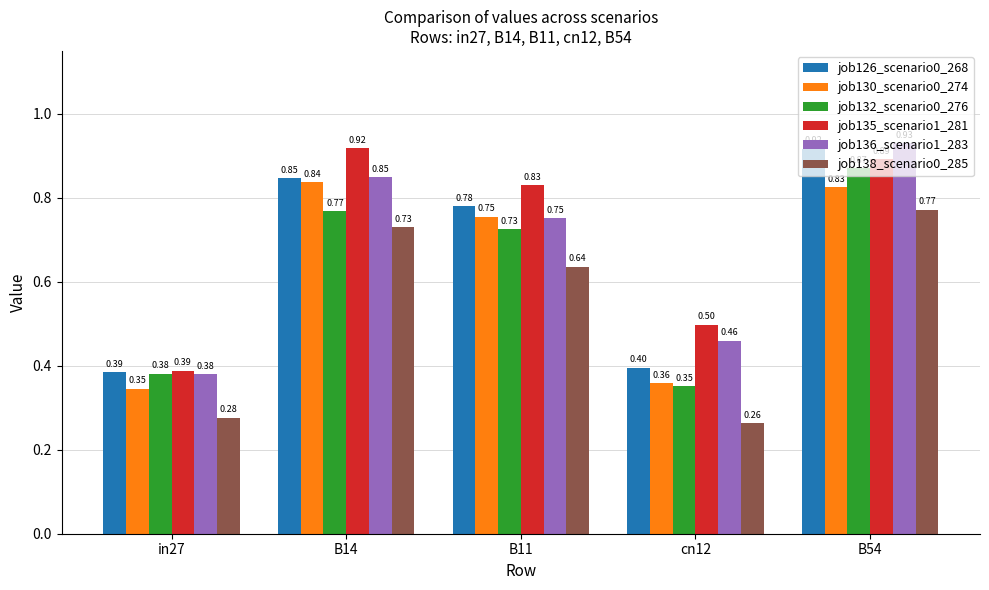

At cn12, list the series in order from largest to smallest.

job135_scenario1_281, job136_scenario1_283, job126_scenario0_268, job130_scenario0_274, job132_scenario0_276, job138_scenario0_285